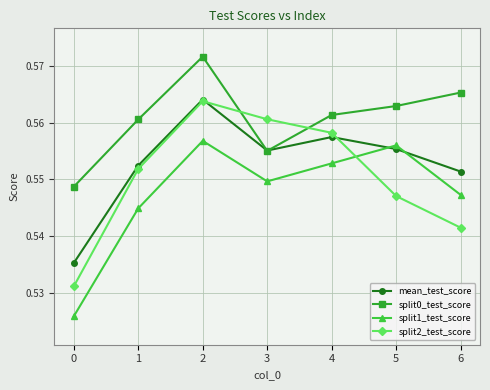

In split1_test_score, how many points are lower than both neighbors (excluding endpoints)?

1